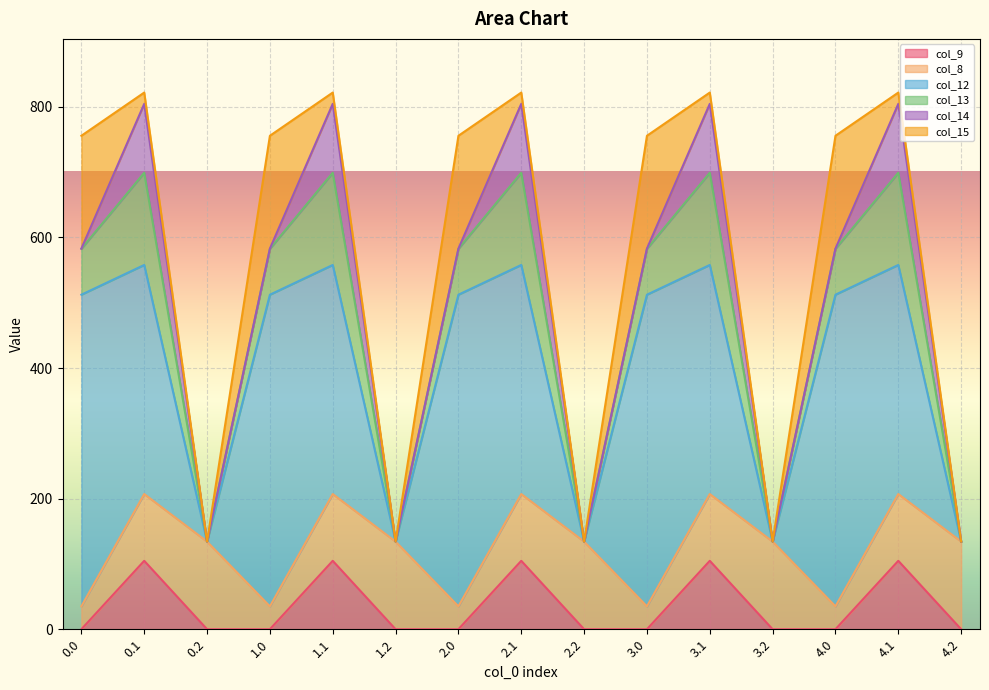

Rank the series by their maximum value, from highest to lowest.

col_12, col_15, col_13, col_8, col_14, col_9